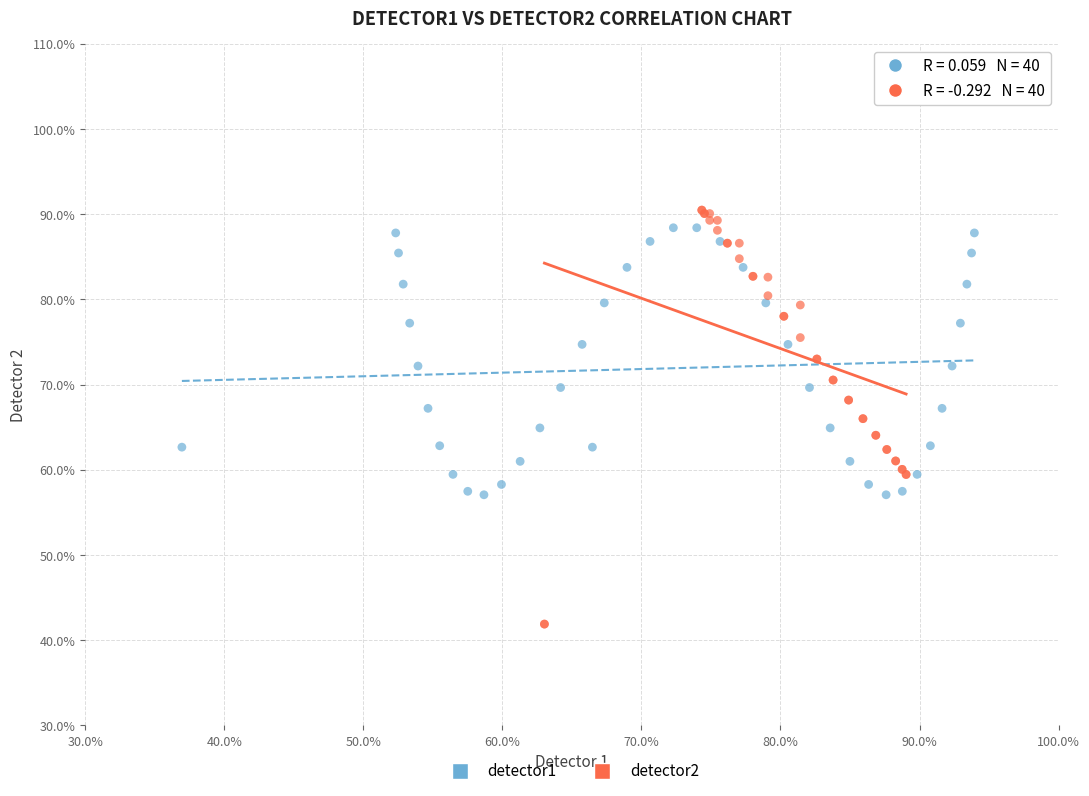

Which series has the largest Y range (max minus min)?

detector2